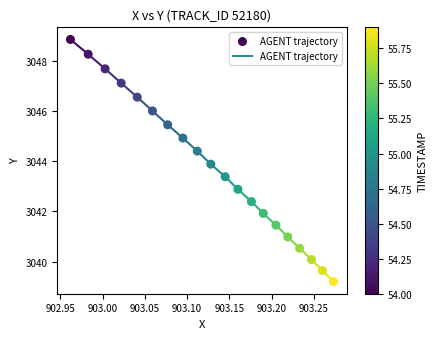

What is the range of X values (max minus min)?

0.3